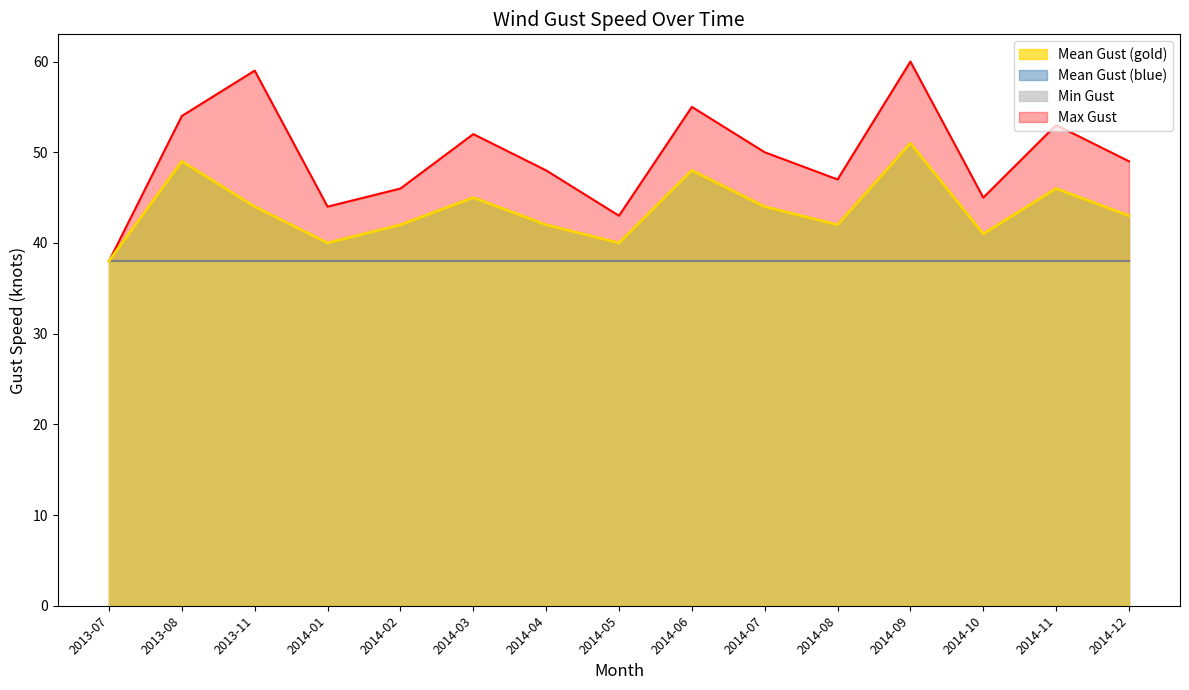

The chart shows a value of 26 at 2014-06. True or false?

False